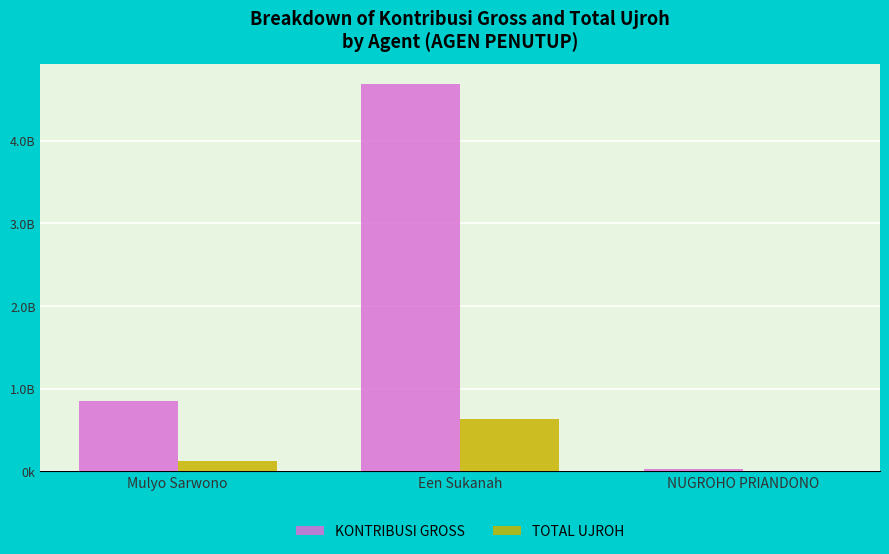

Which label corresponds to the largest value in the chart?

Een Sukanah